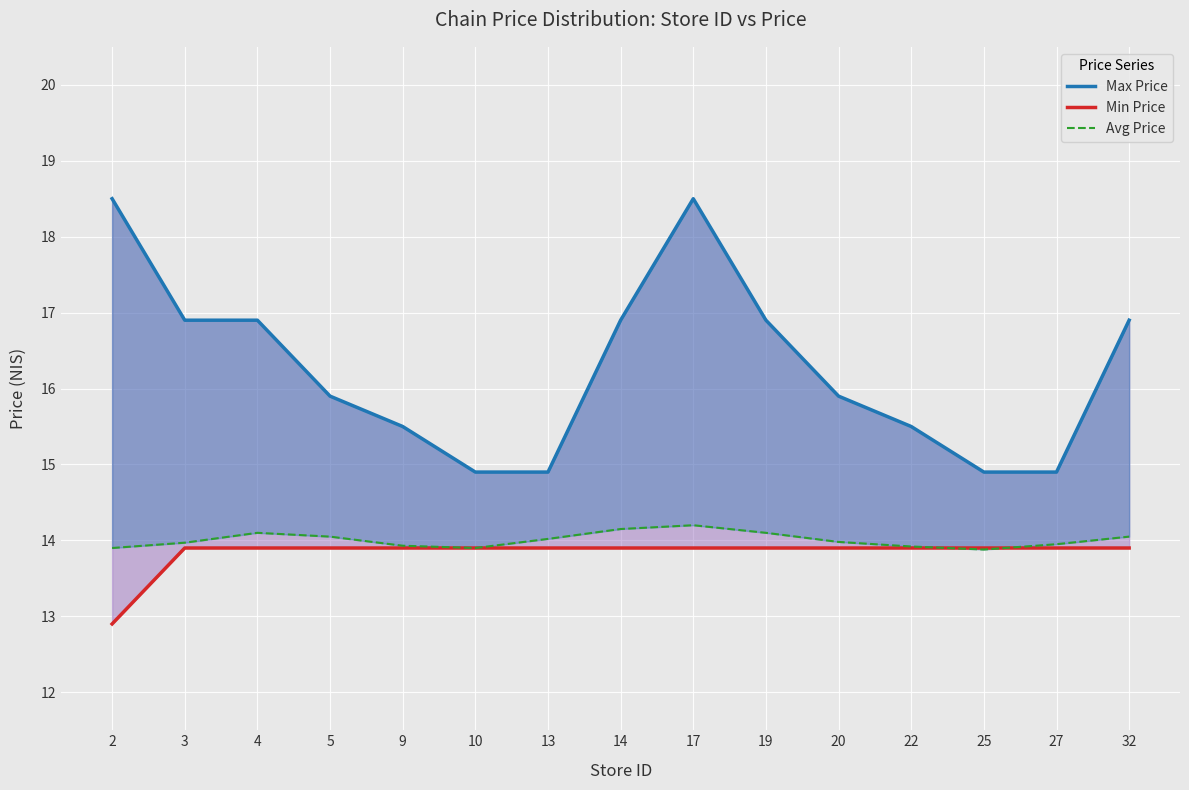

How many times do Min Price and Avg Price cross each other?

2